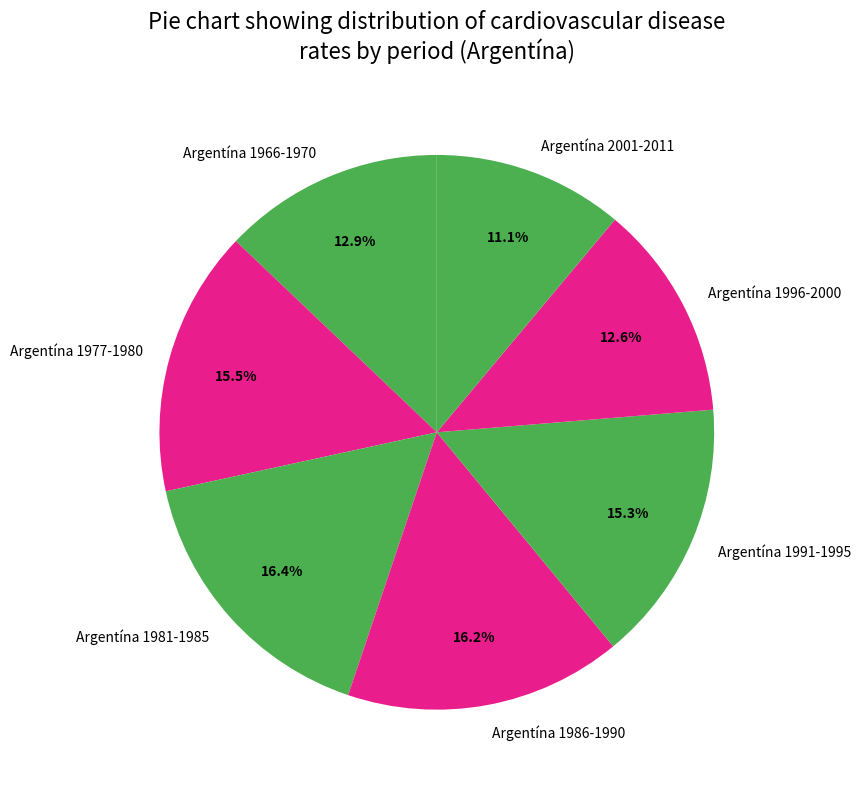

Which category has the smallest portion of the pie?

Argentína 2001-2011